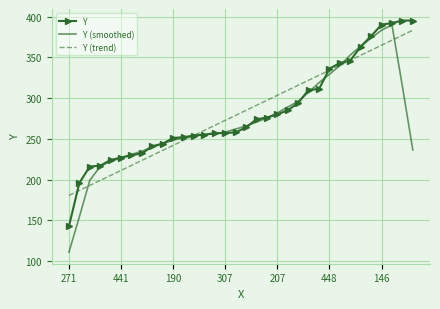

What is the maximum value for Y (smoothed)?

389.6